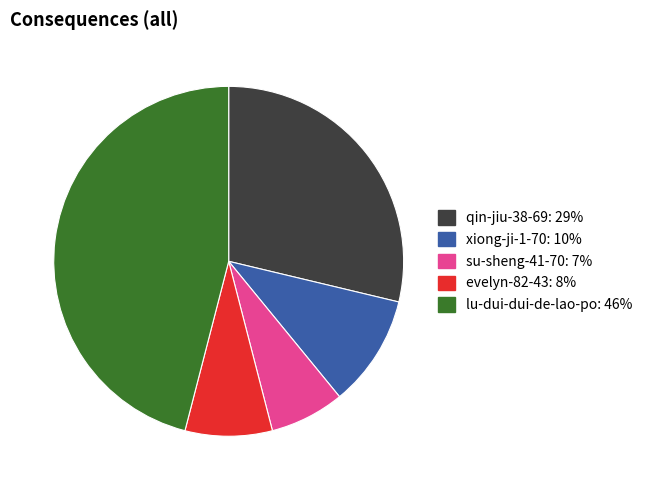

Does any single category account for the majority?

No